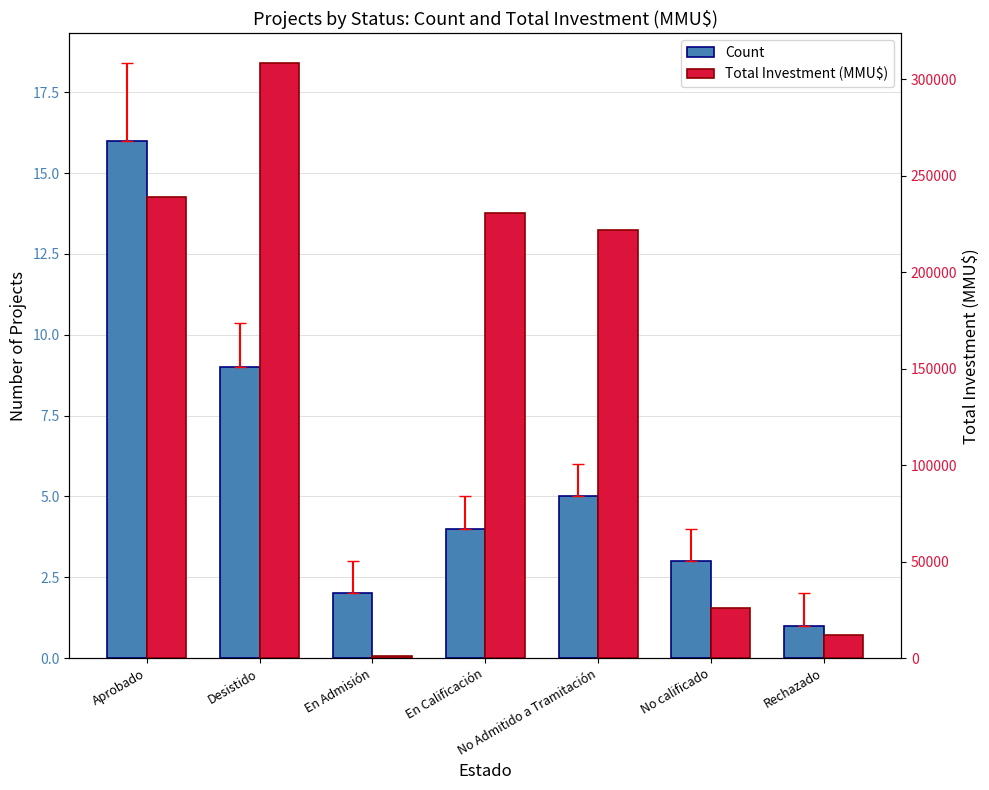

True or false: Count has a value of 9 at Desistido.

True